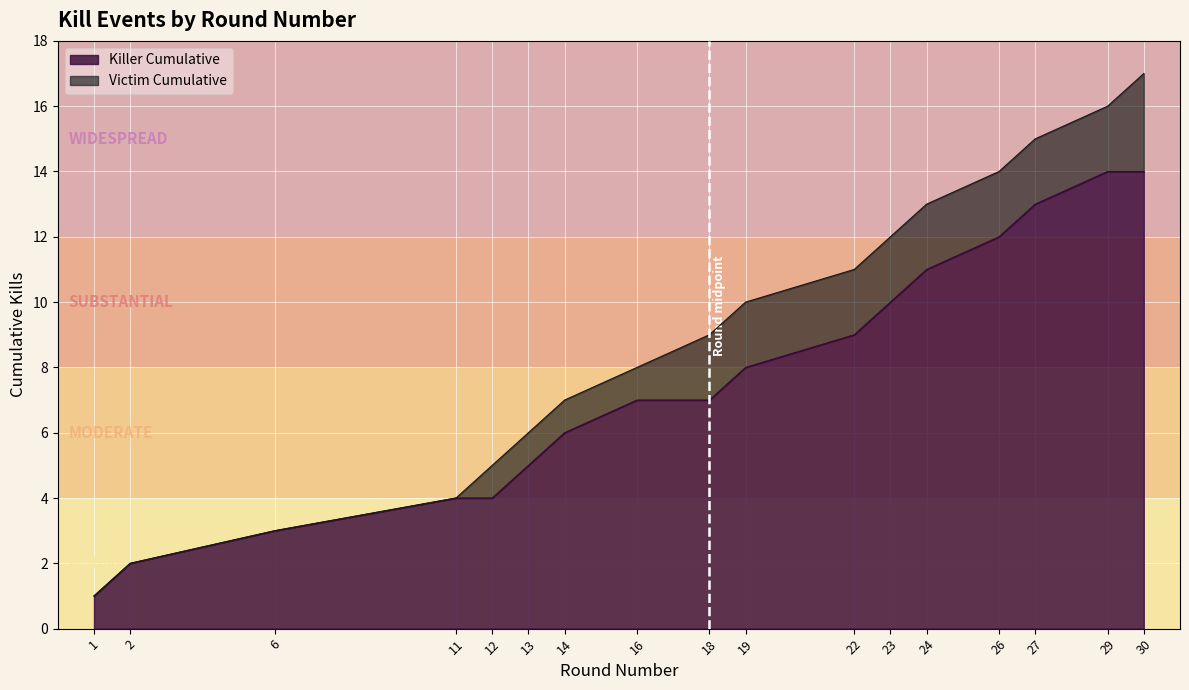

True or false: Victim Cumulative and Killer Cumulative intersect in this chart.

False